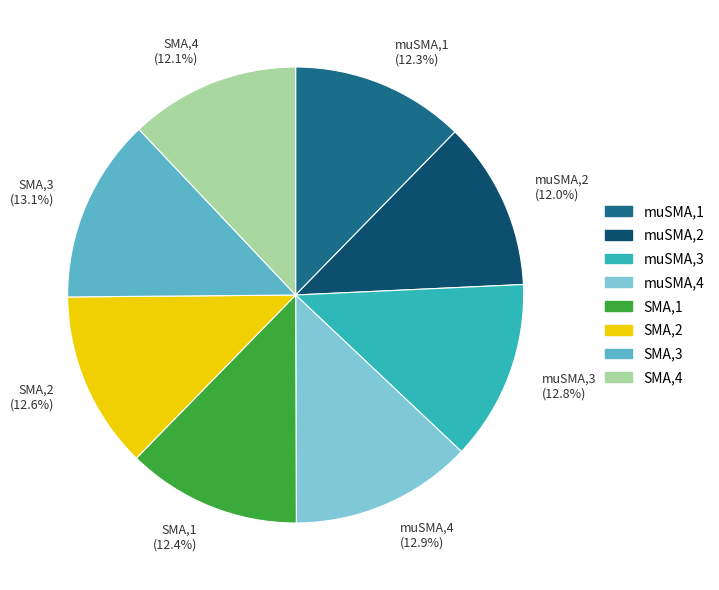

What is the ratio of the value at muSMA,2 to the value at SMA,4?

1.0